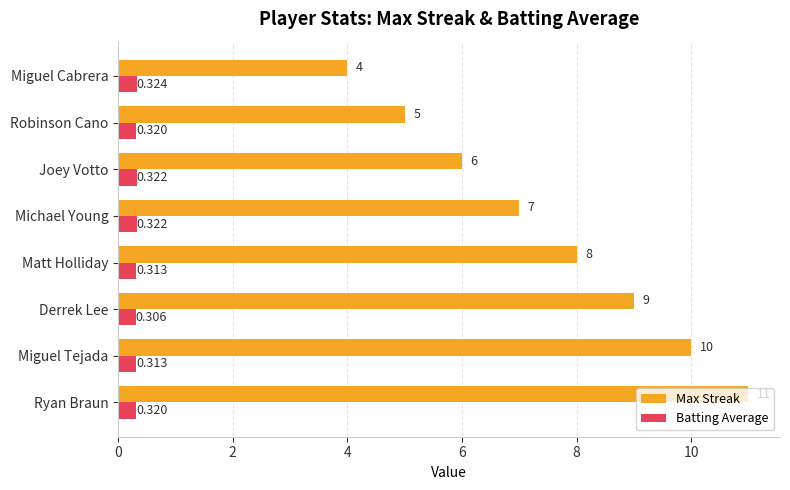

Which series changed the most between Miguel Tejada and Robinson Cano?

Max Streak